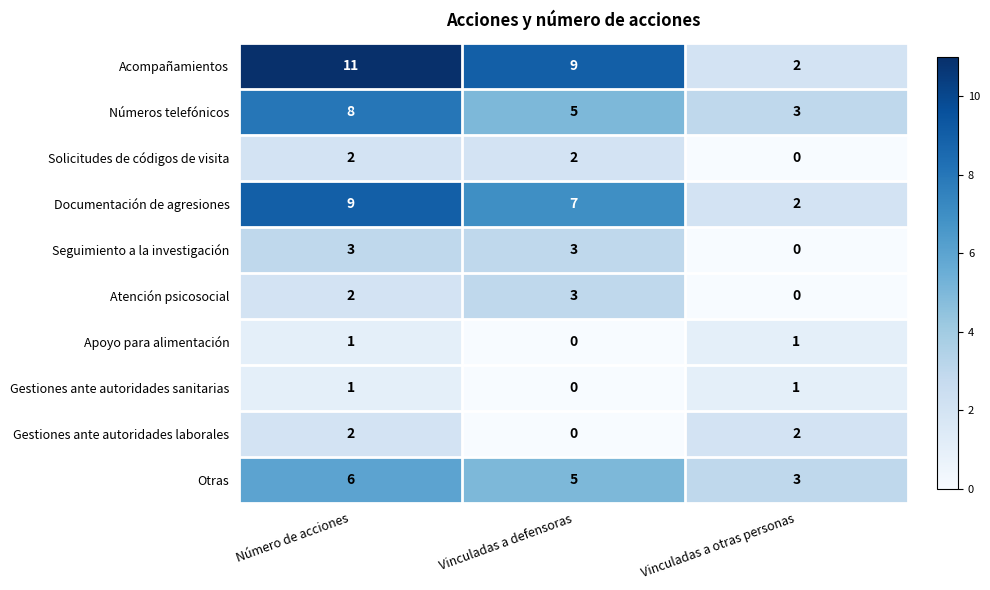

Rank the categories by Otras value from lowest to highest.

Vinculadas a otras personas, Vinculadas a defensoras, Número de acciones